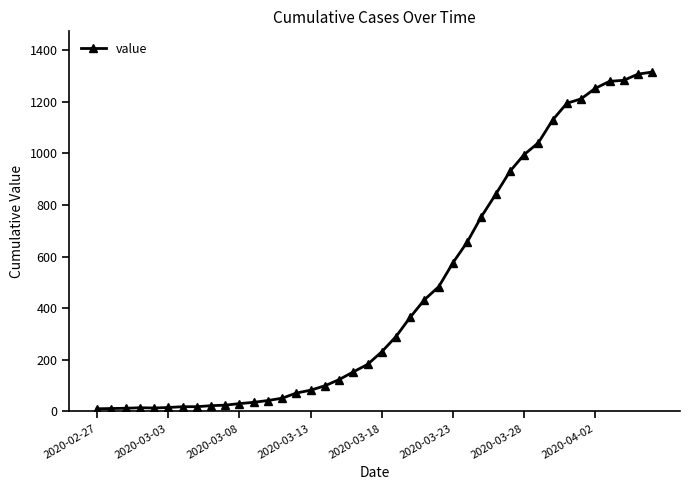

What is the sum of all values?

18591